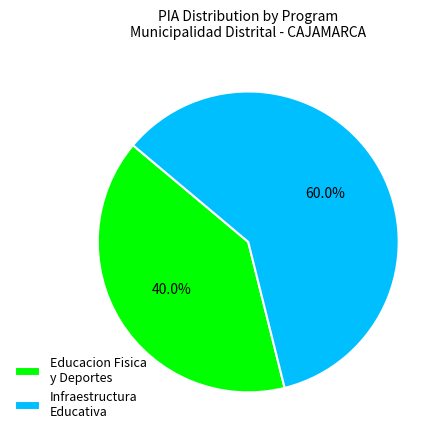

Which slice is the largest?

Infraestructura Educativa